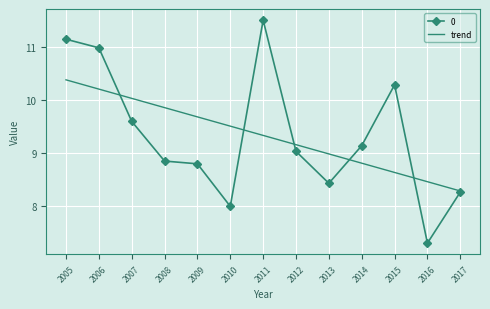

List the labels in order of trend value, smallest first.

2017, 2016, 2015, 2014, 2013, 2012, 2011, 2010, 2009, 2008, 2007, 2006, 2005